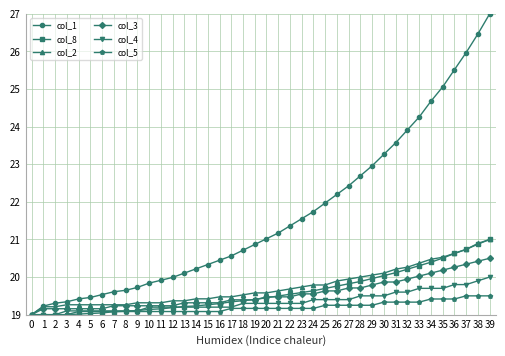

What is the difference between the highest and lowest values at 19?

1.7